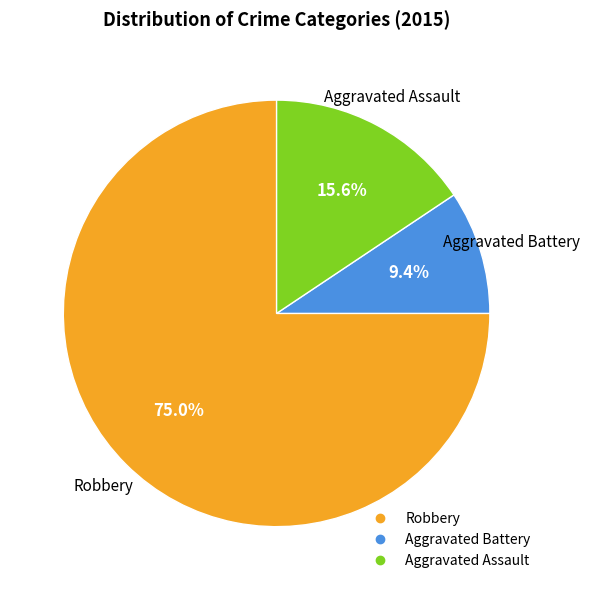

Is there a majority slice in this chart?

Yes